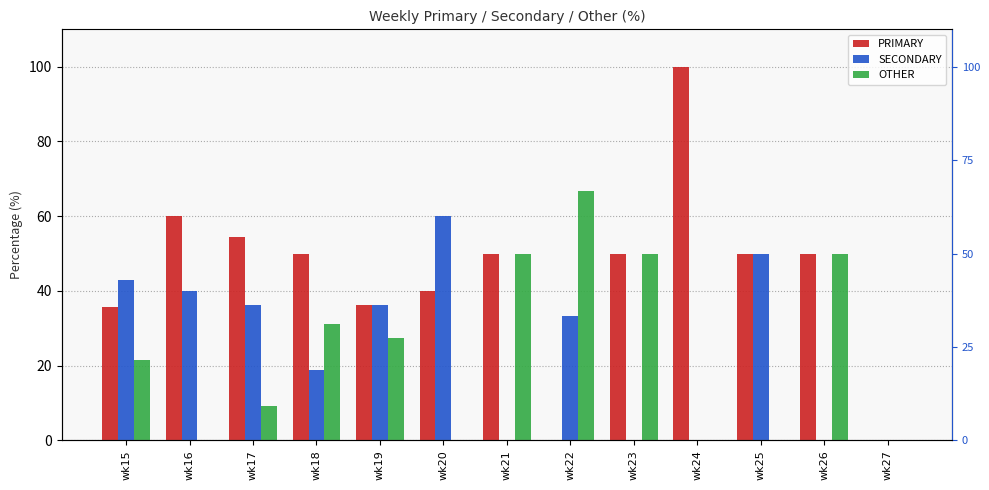

Is the value of PRIMARY at wk24 greater than the value of OTHER at wk26?

Yes